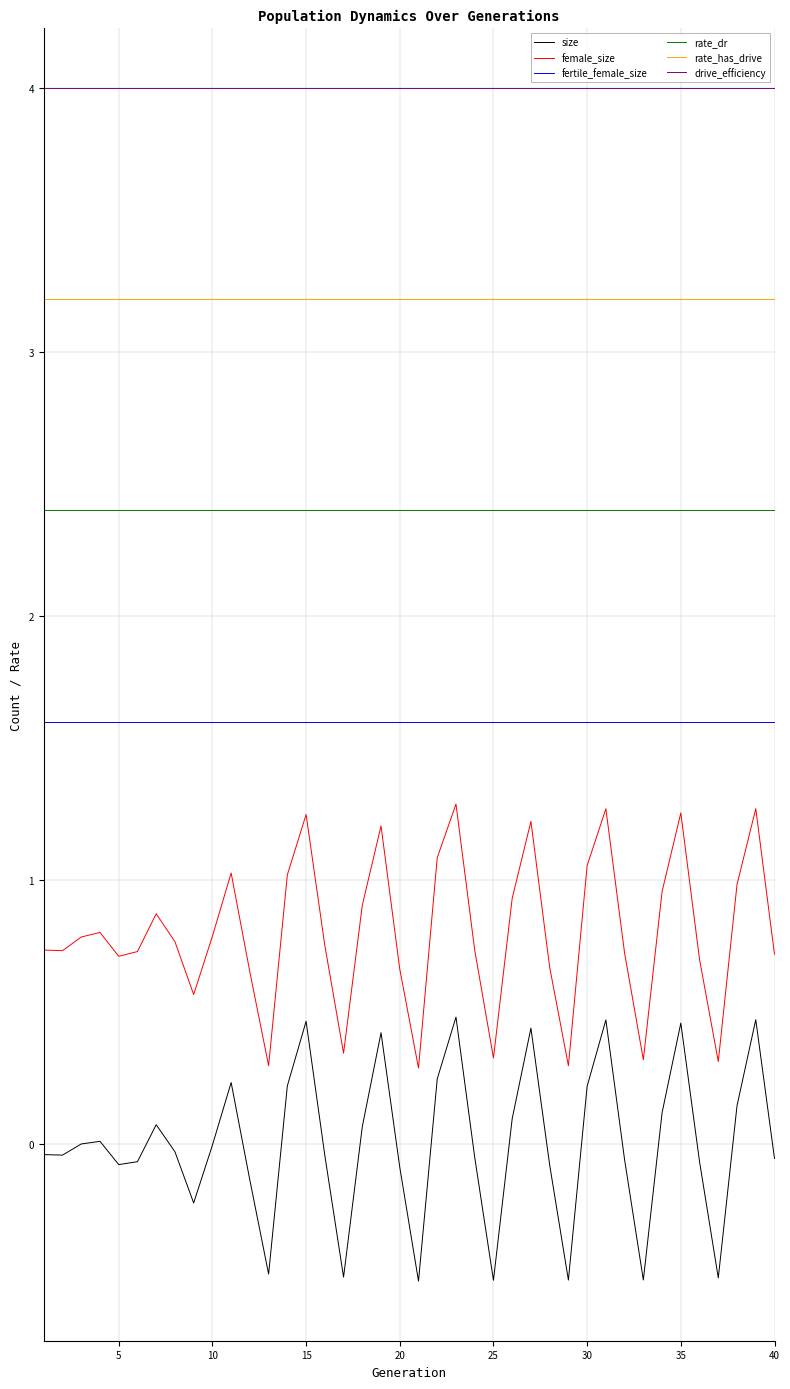

What is the greatest value displayed?

4.0